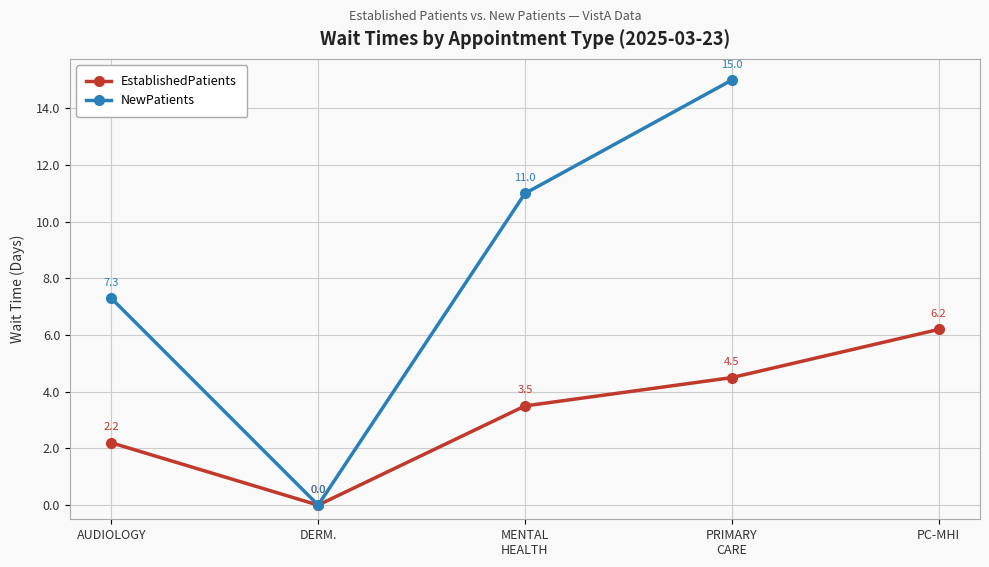

What position from the right is MENTAL
HEALTH?

3